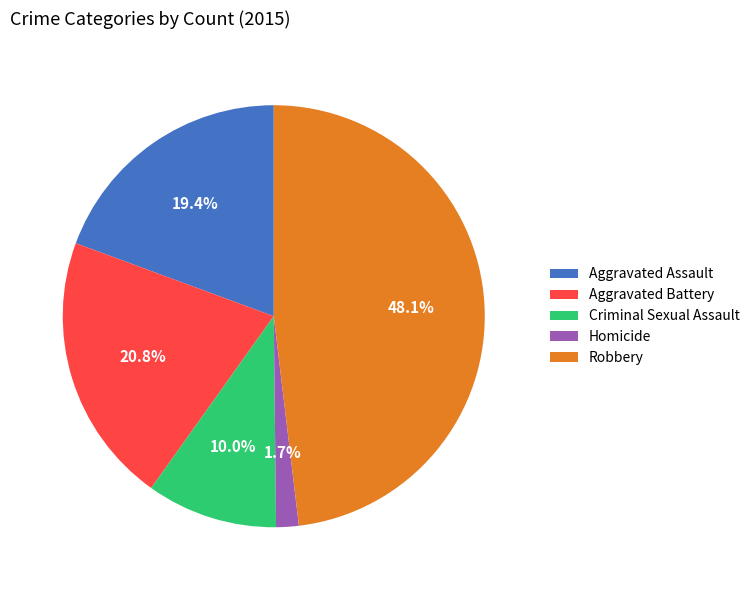

How much of the chart is everything except Criminal Sexual Assault?

90.0%